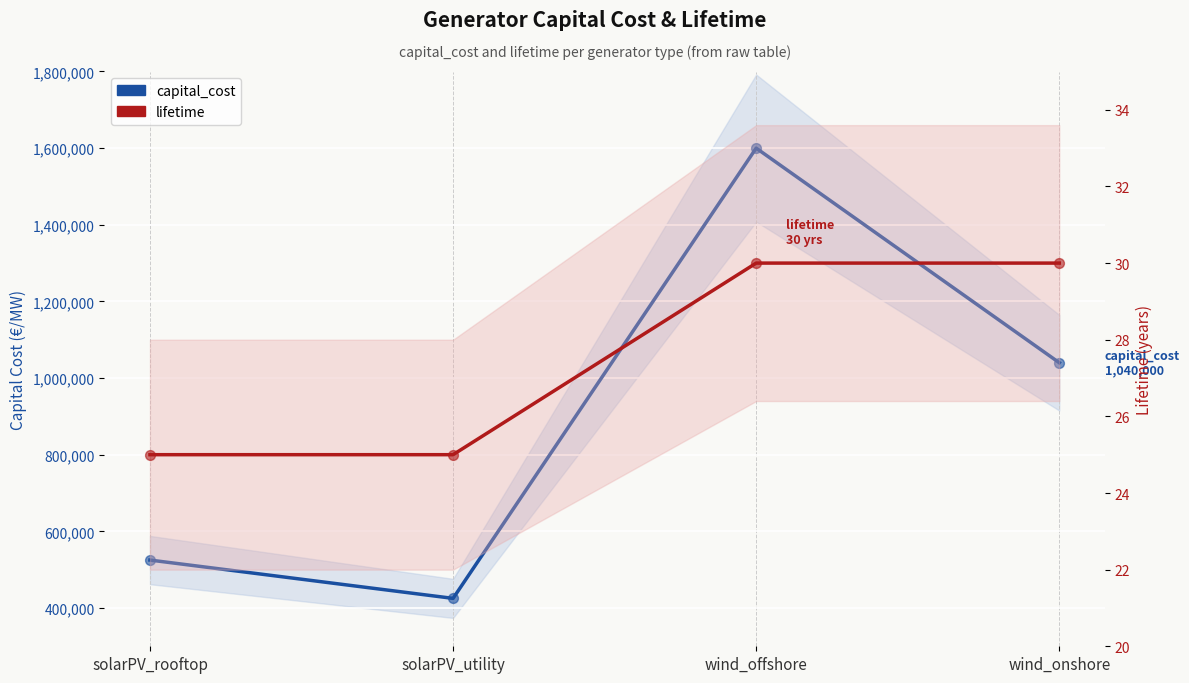

What are all the series names shown in the legend?

capital_cost, lifetime